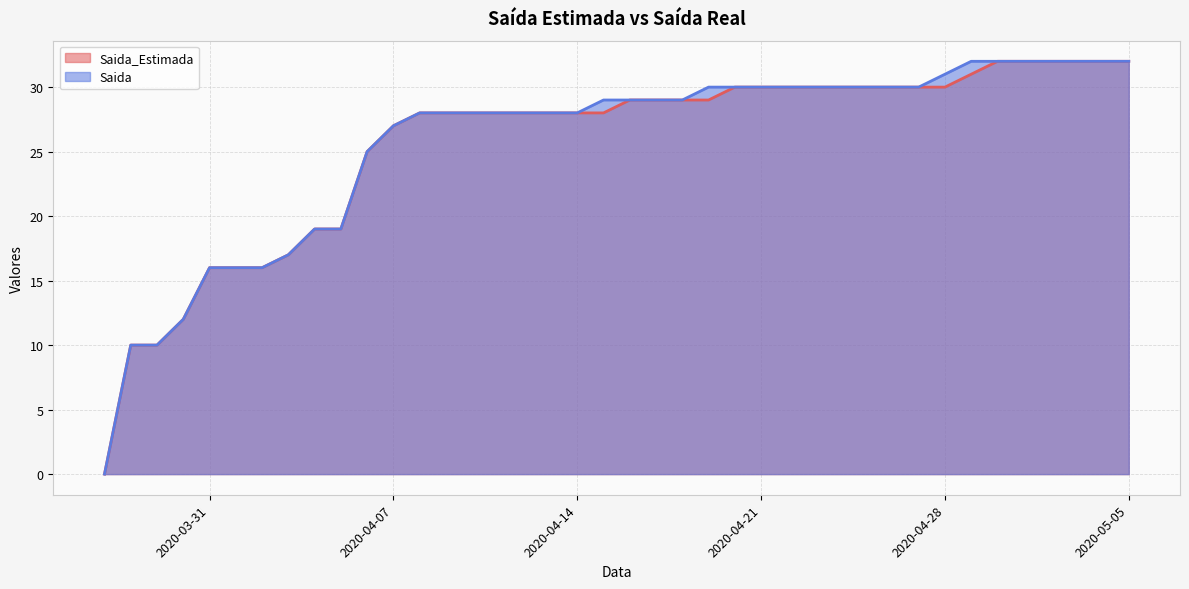

Read the Saida value at 2020-04-21.

30